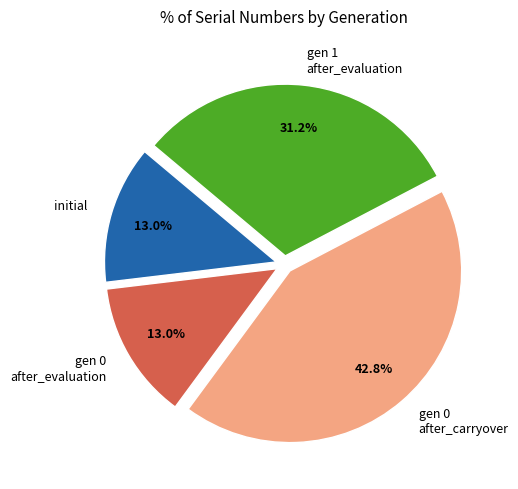

Is gen 1 after_evaluation the majority of the pie?

No